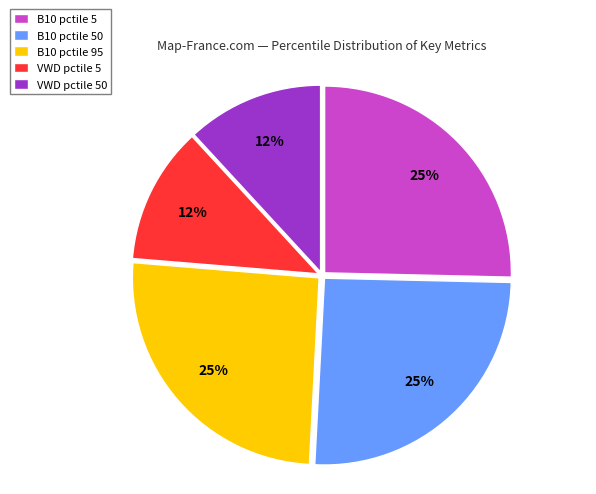

To the nearest percent, what portion does B10 pctile 50 represent?

25%